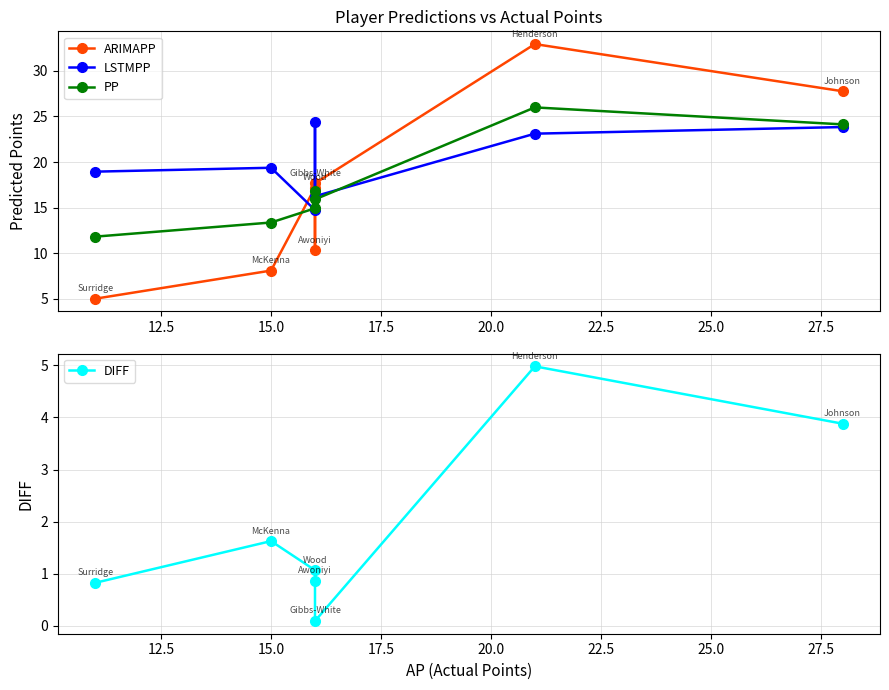

Which series has the widest spread of values?

ARIMAPP